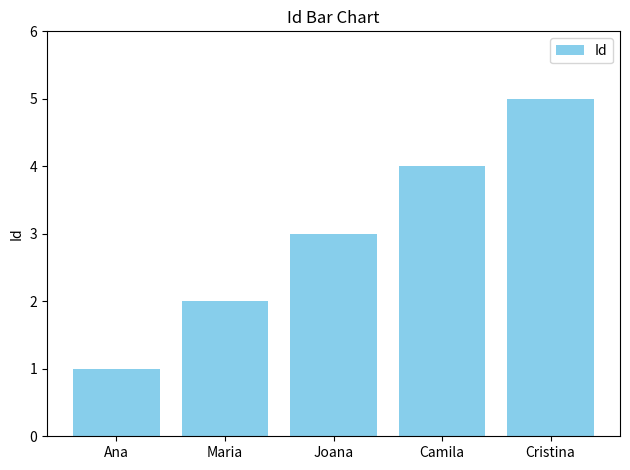

Does the chart contain stacked bars?

No